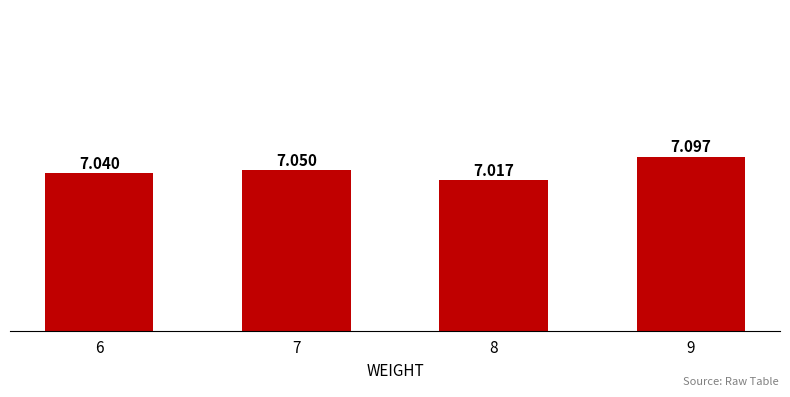

Reading right to left, extract all data points from this chart.

9=7.1	8=7.0	7=7.0	6=7.0